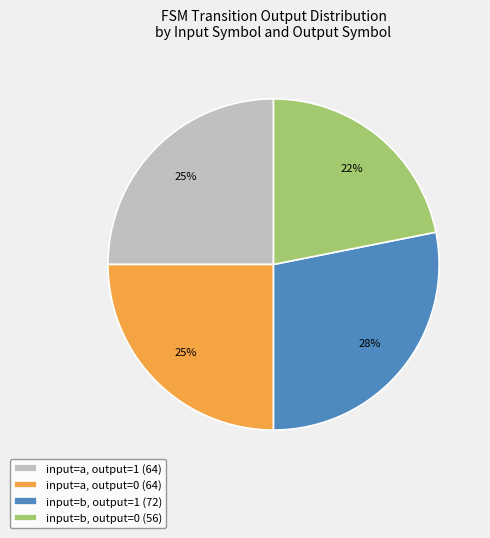

Combined, do input=a, output=1 (64) and input=b, output=0 (56) account for over 50%?

No